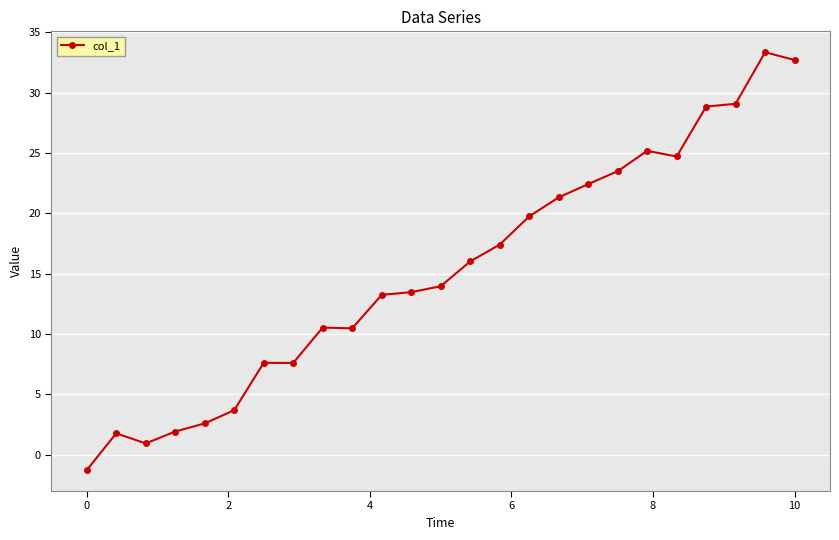

What is the sum of all values?

381.0